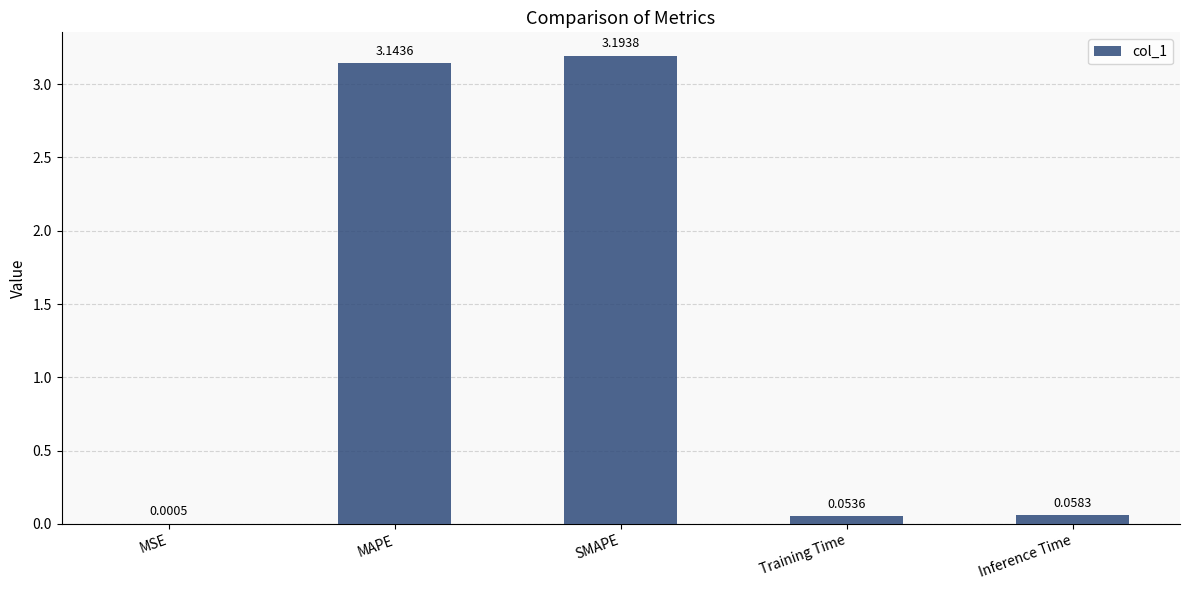

What is the sum of all values?

6.4